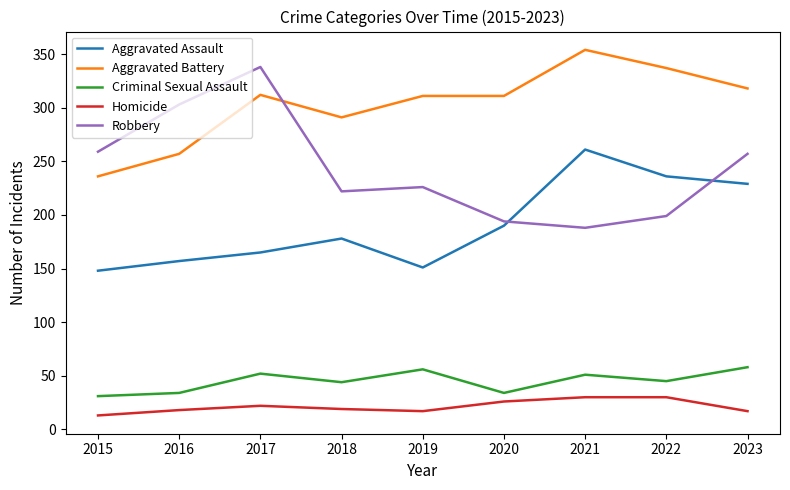

At which category does the chart reach its peak across all series?

2021